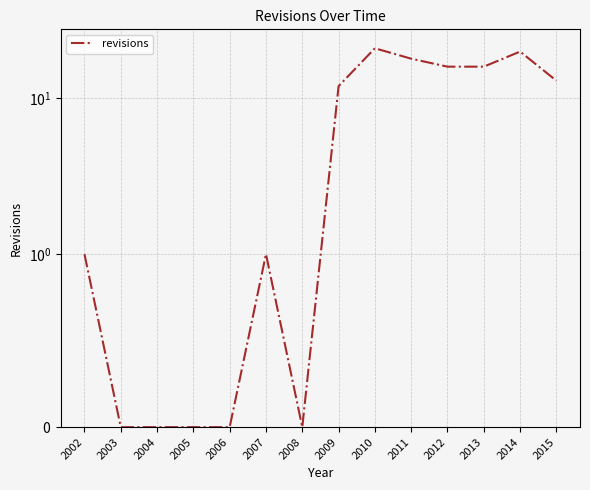

What is the difference between the second highest and minimum values?

20